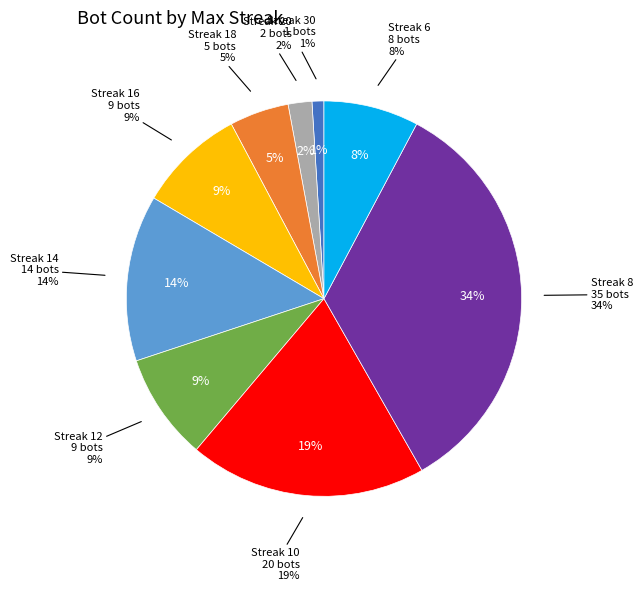

Is there a majority slice in this chart?

No